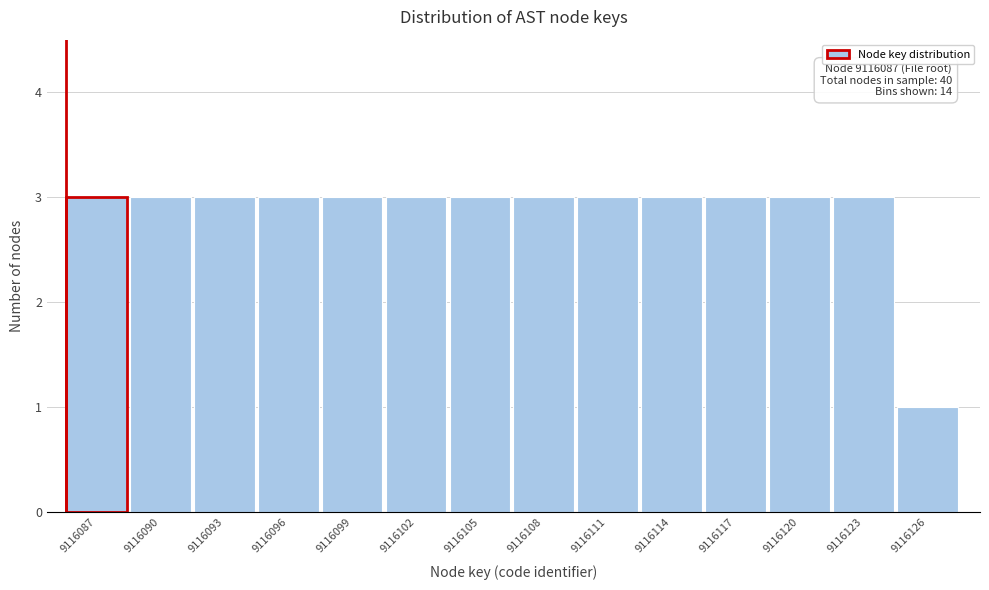

Reading left to right, list all the values displayed in this chart.

9116087=3	9116090=3	9116093=3	9116096=3	9116099=3	9116102=3	9116105=3	9116108=3	9116111=3	9116114=3	9116117=3	9116120=3	9116123=3	9116126=1